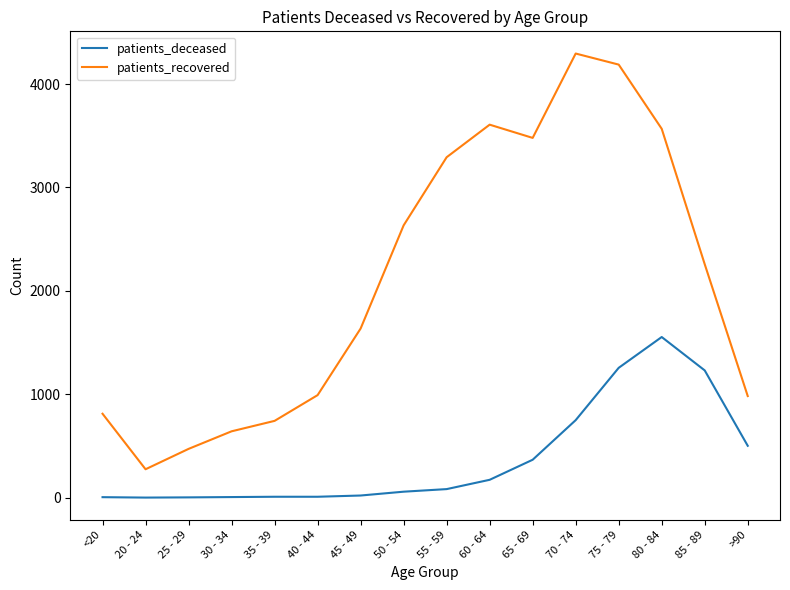

What position from the left is 80 - 84?

14